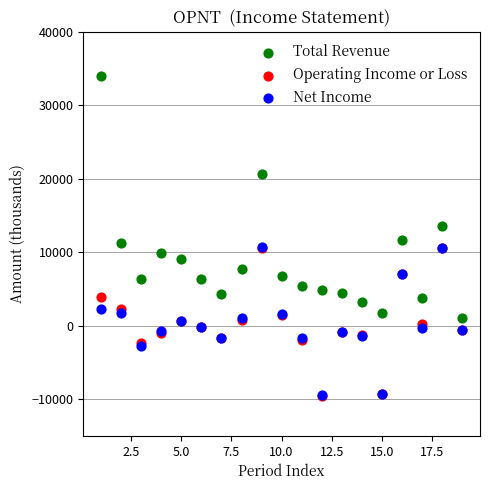

In the Total Revenue series, what Y value is closest to 17550?

20600